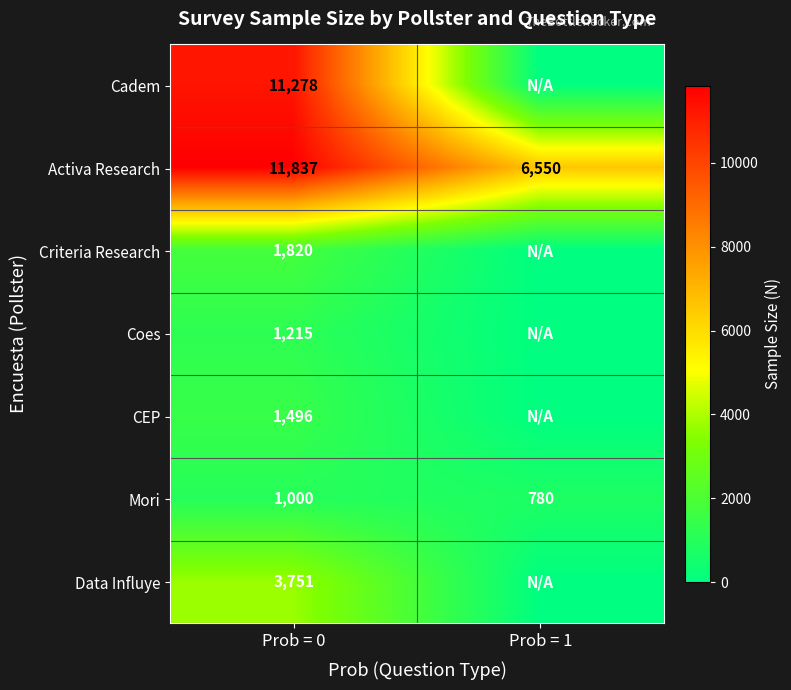

At which label does Activa Research reach its minimum?

Prob = 1